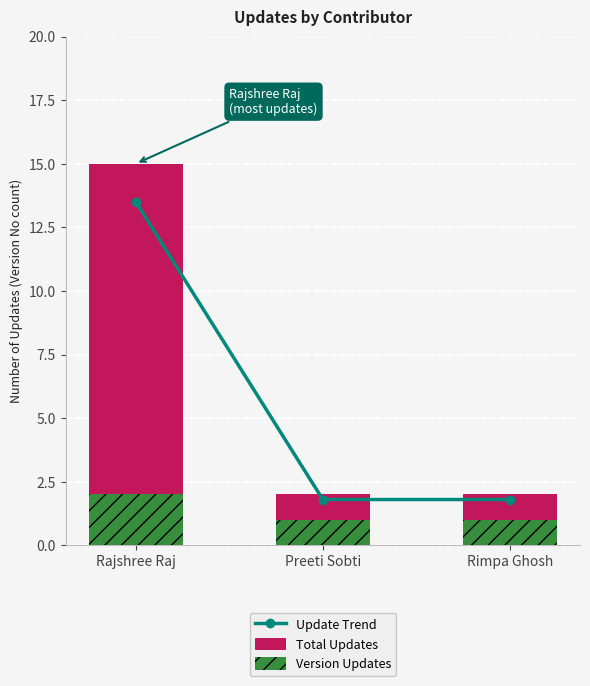

What is the sum of all Version Updates values?

4.0